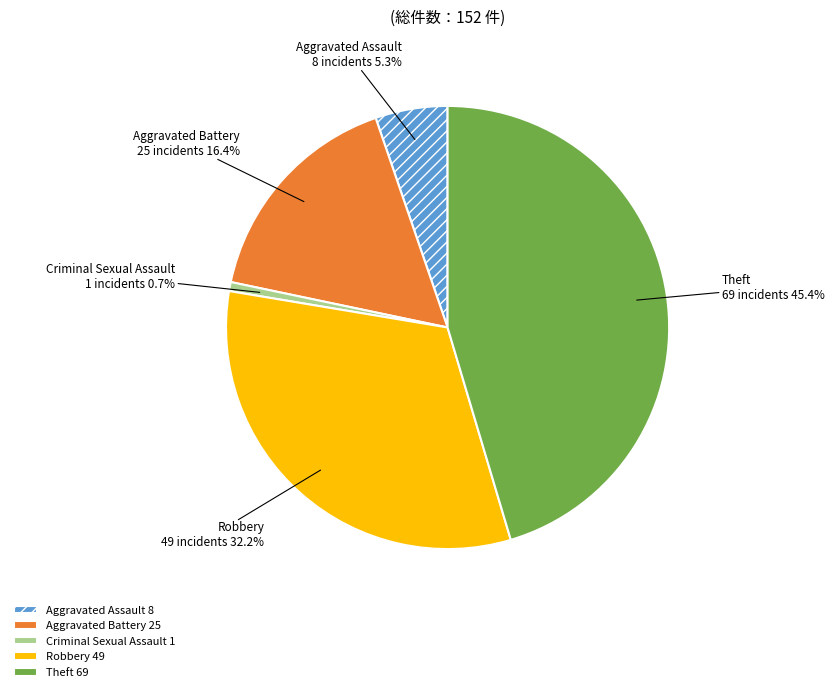

To the nearest percent, what is the average slice percentage?

20%